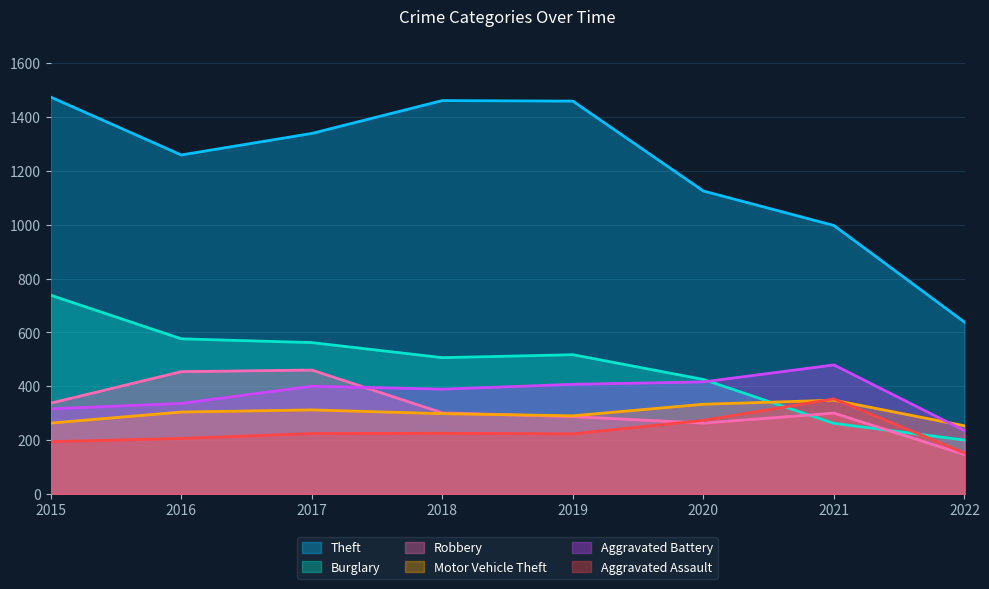

What is the average value of the Motor Vehicle Theft series?

300